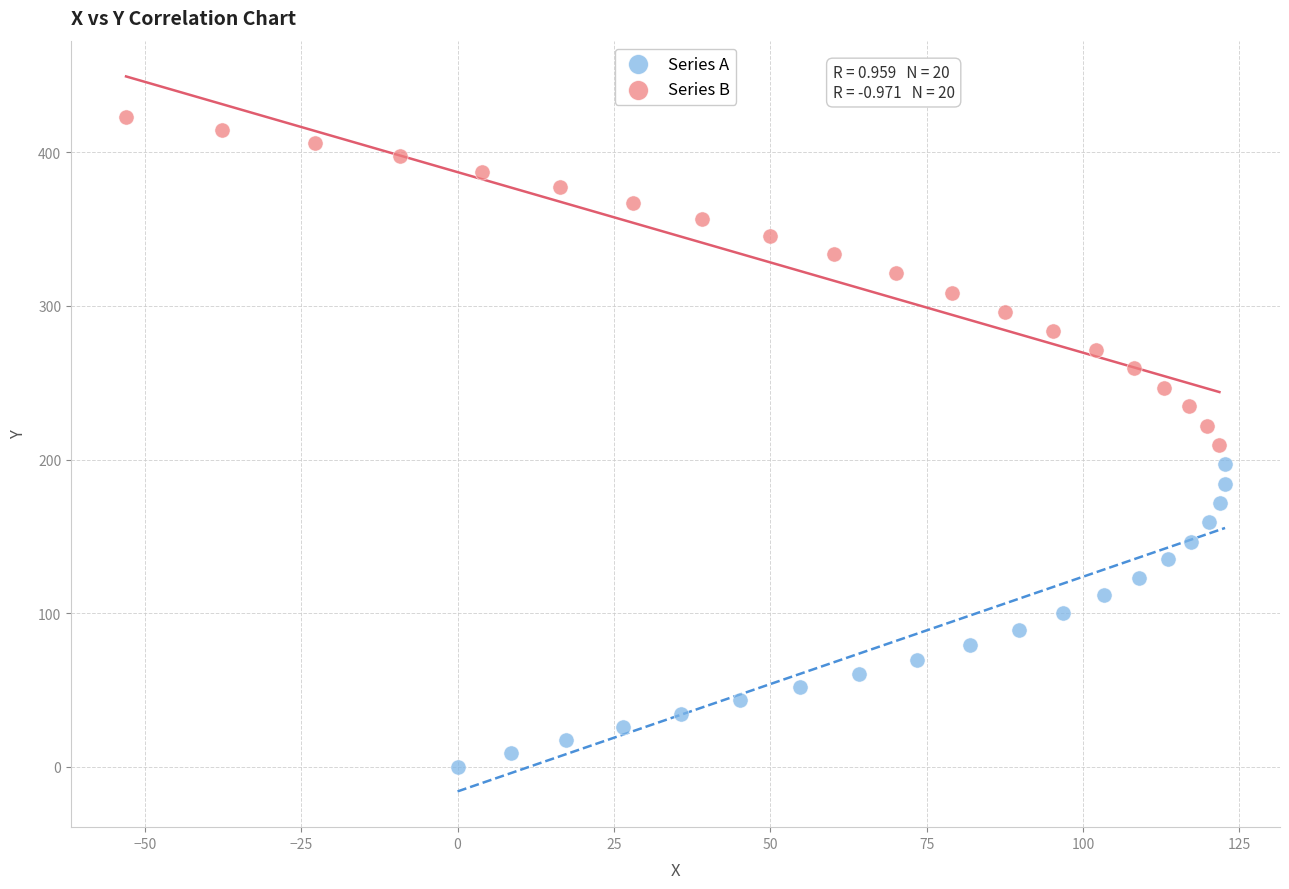

Which series contains the lowest Y value?

Series A